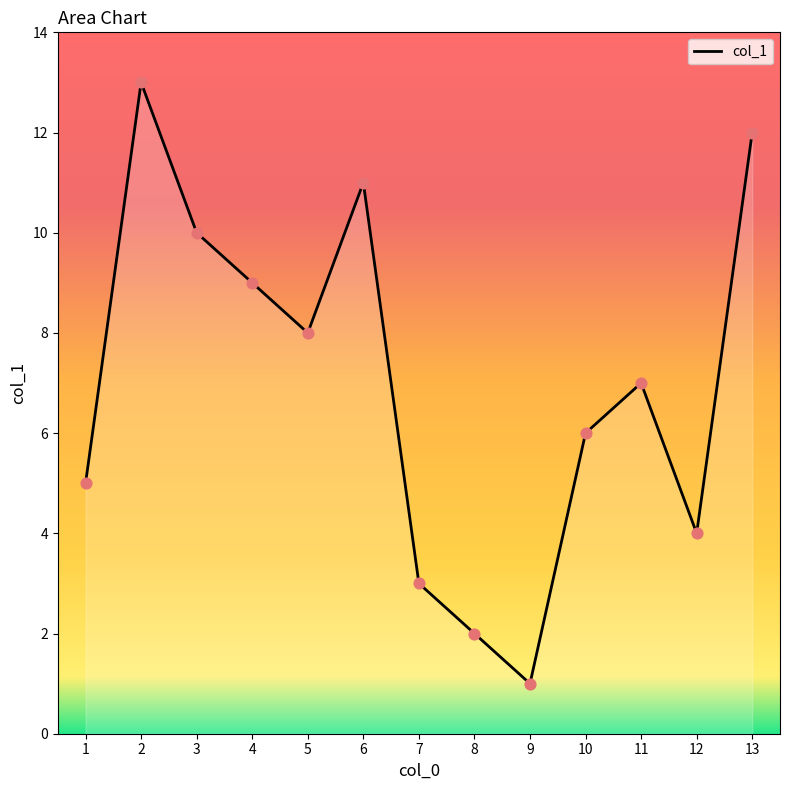

What is the ratio of the value at 8 to the value at 9?

2.0